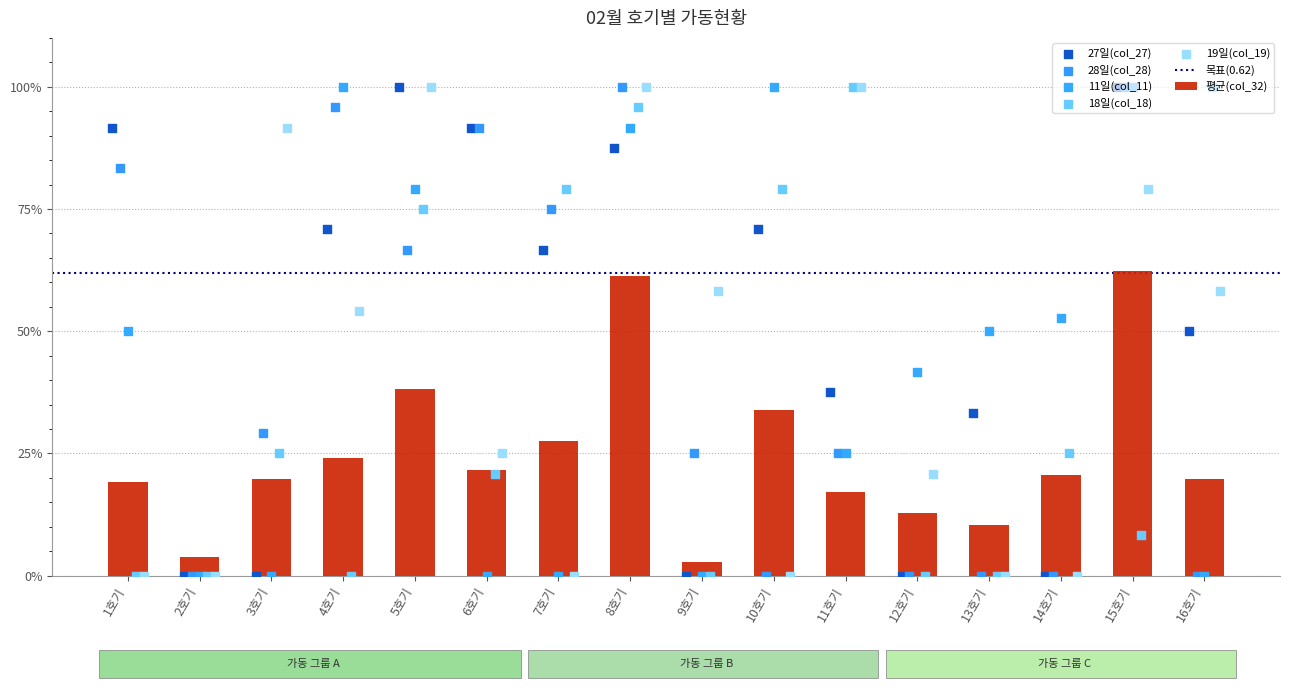

Is the value of 27일(col_27) at 15호기 greater than the value of 평균(col_32) at 16호기?

Yes